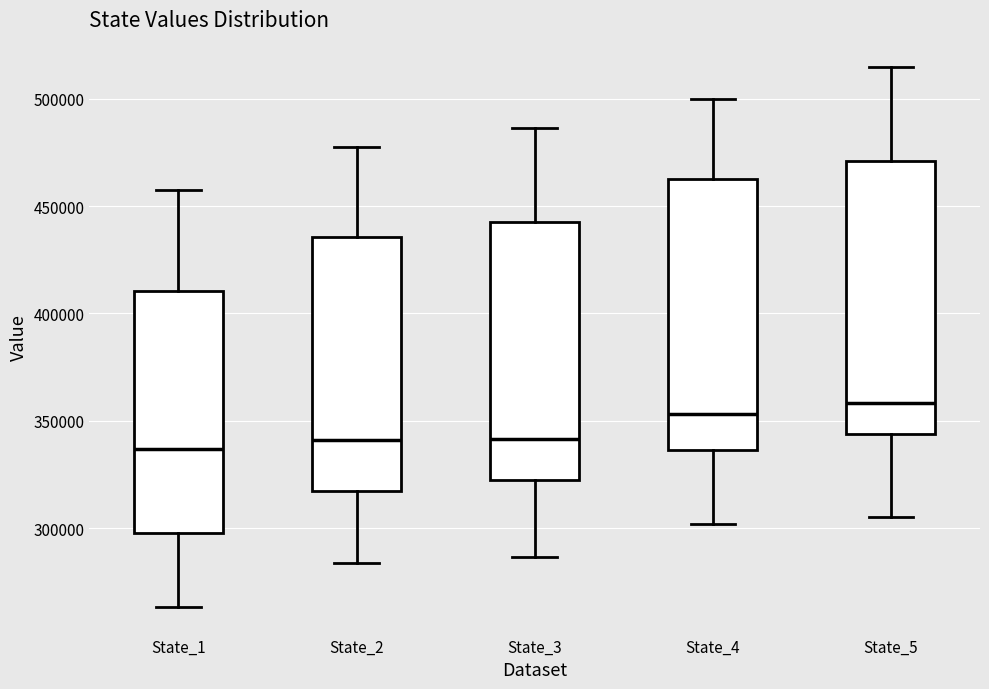

Where is the upper edge of the box for State_1 on the y-axis? The values are not printed on the chart, so give them approximately, as read against the axis.

410000